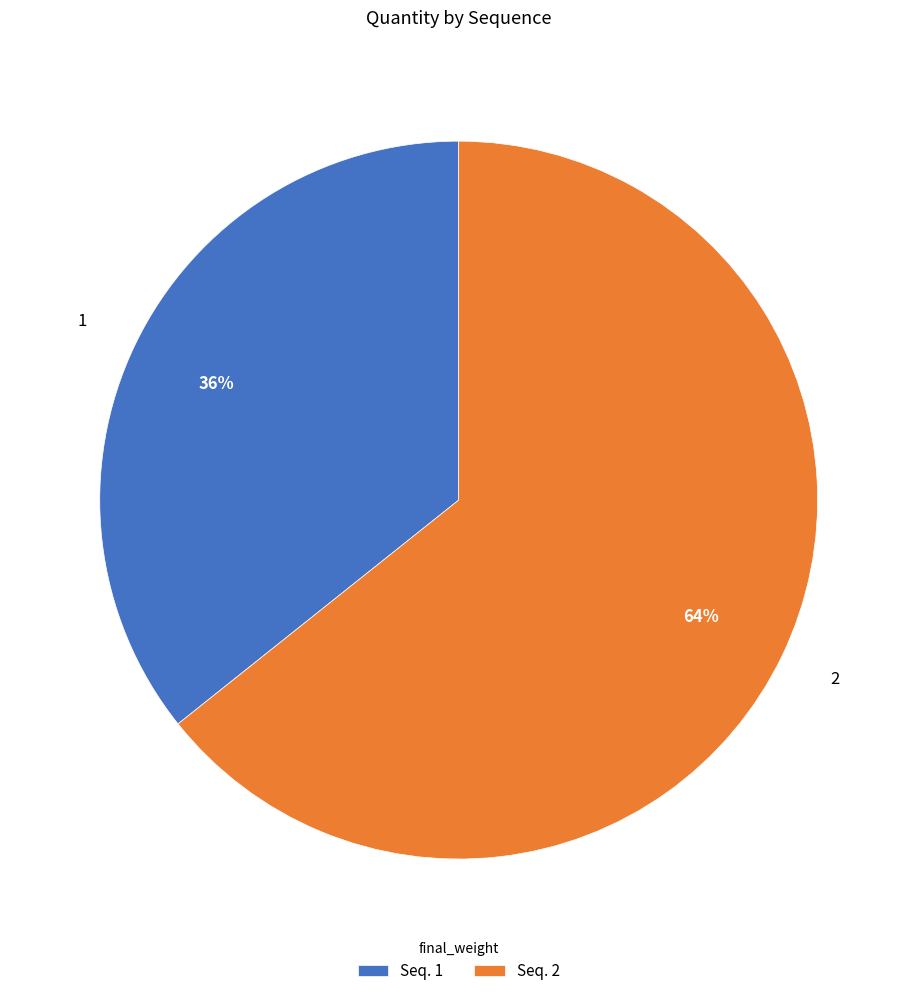

Does 1 account for over 50% of the chart?

No